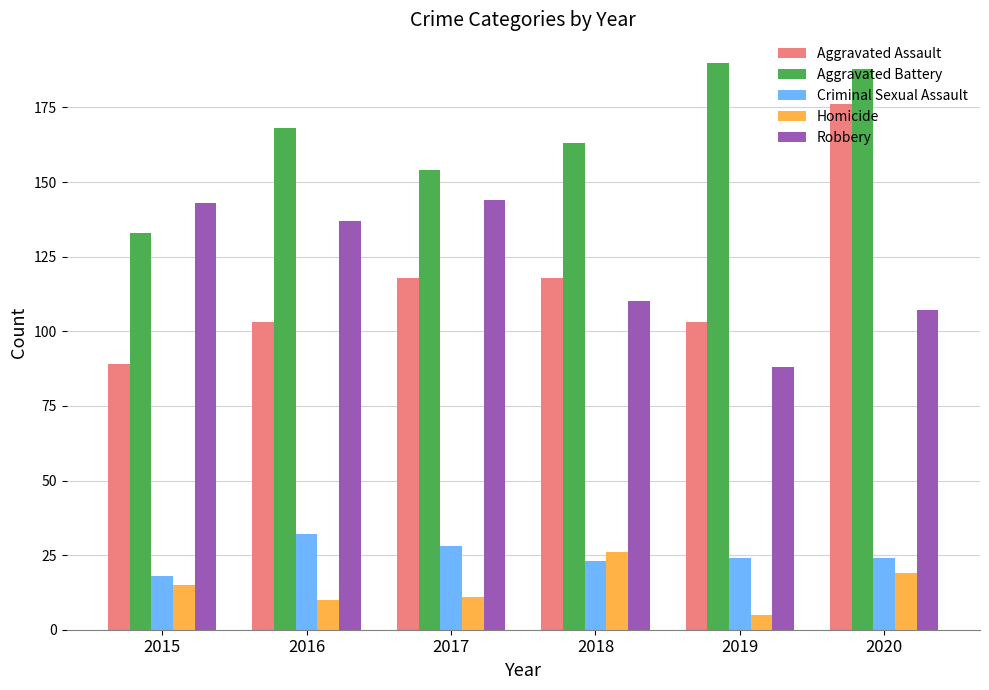

List the series in order of their peak value, lowest first.

Homicide, Criminal Sexual Assault, Robbery, Aggravated Assault, Aggravated Battery